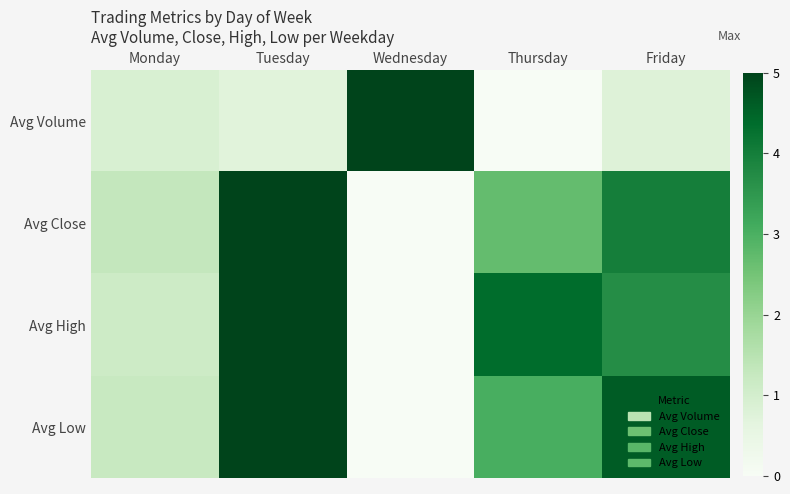

Rank the series by their maximum value, from lowest to highest.

Avg Close, Avg Low, Avg High, Avg Volume